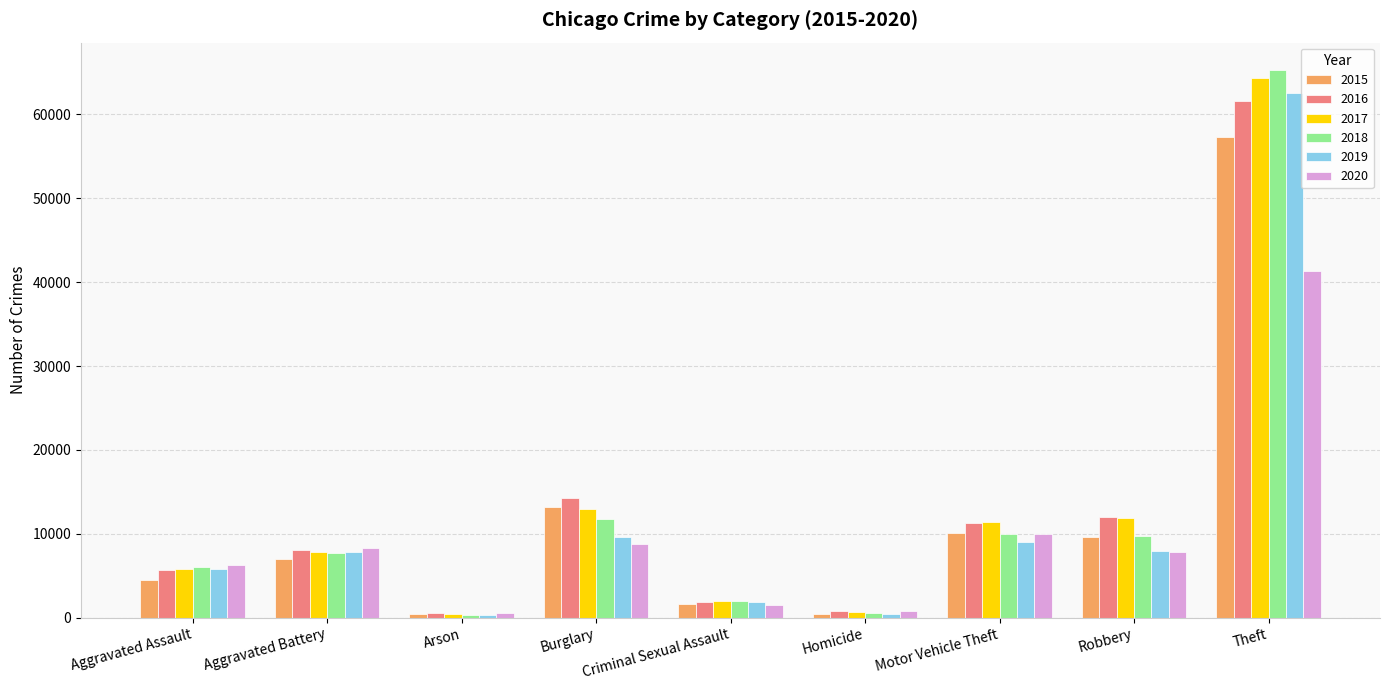

True or false: 2017 has a value of 1962 at Criminal Sexual Assault.

True